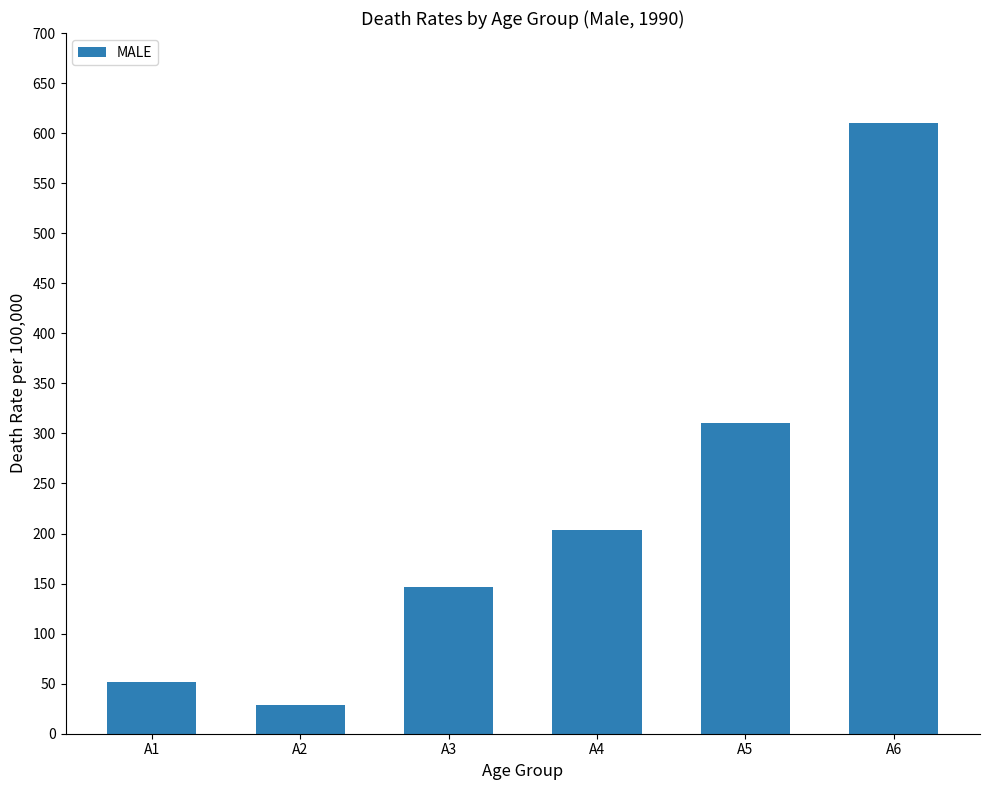

The chart shows a value of 204 at A4. True or false?

True